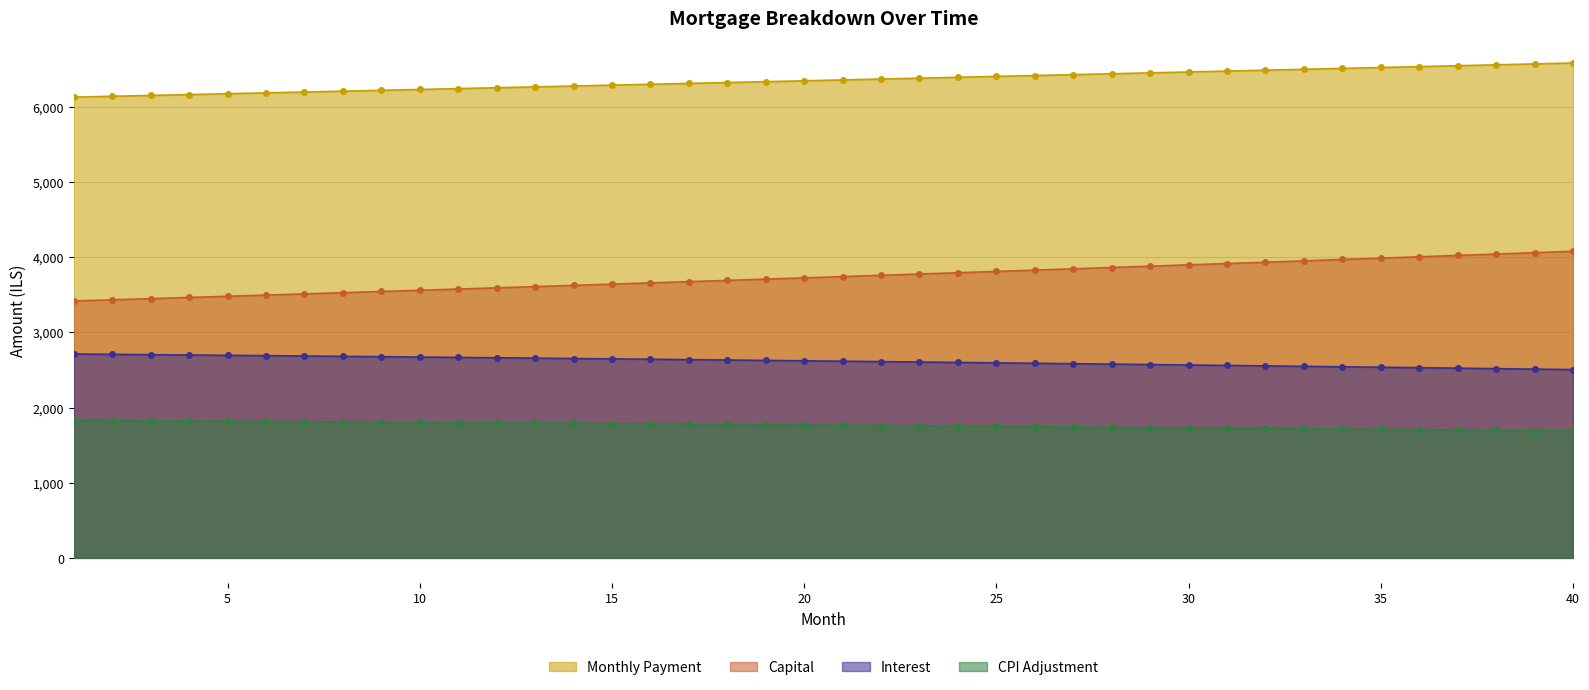

List the labels in order of month_payment value, largest first.

40, 39, 38, 37, 36, 35, 34, 33, 32, 31, 30, 29, 28, 27, 26, 25, 24, 23, 22, 21, 20, 19, 18, 17, 16, 15, 14, 13, 12, 11, 10, 9, 8, 7, 6, 5, 4, 3, 2, 1